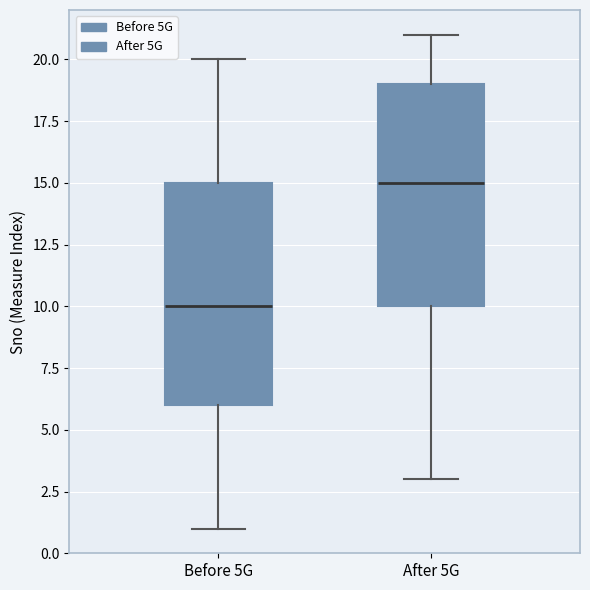

Reading left to right, transcribe this box plot: for each box, give where its median line is, the range the box spans, and where its two whiskers end, as read against the y-axis. The values are not printed on the chart, so give them approximately, as read against the axis.

Before 5G: median 10, box 6 to 15, whiskers 1 to 20
After 5G: median 15, box 10 to 19, whiskers 3 to 21